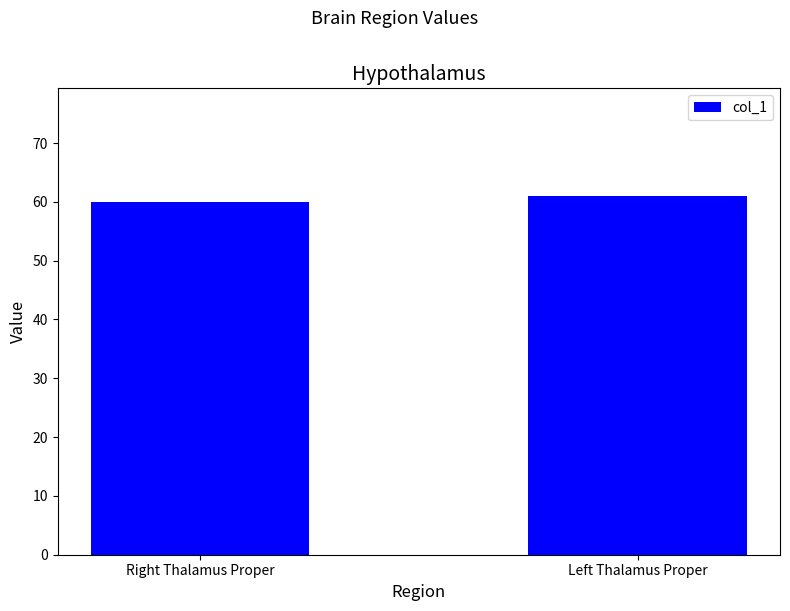

The chart shows a value of 99 at Left Thalamus Proper. True or false?

False